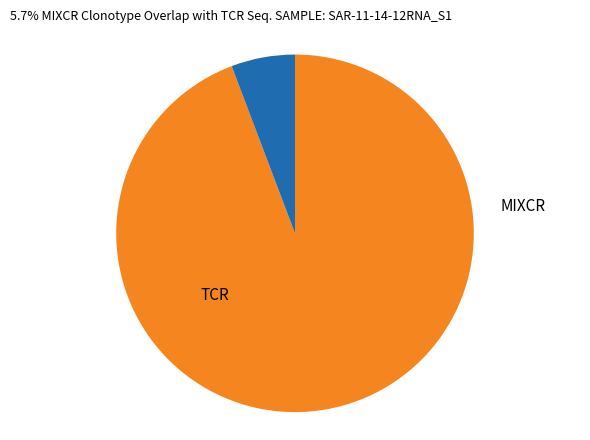

Is there any slice that represents more than half of the pie?

Yes